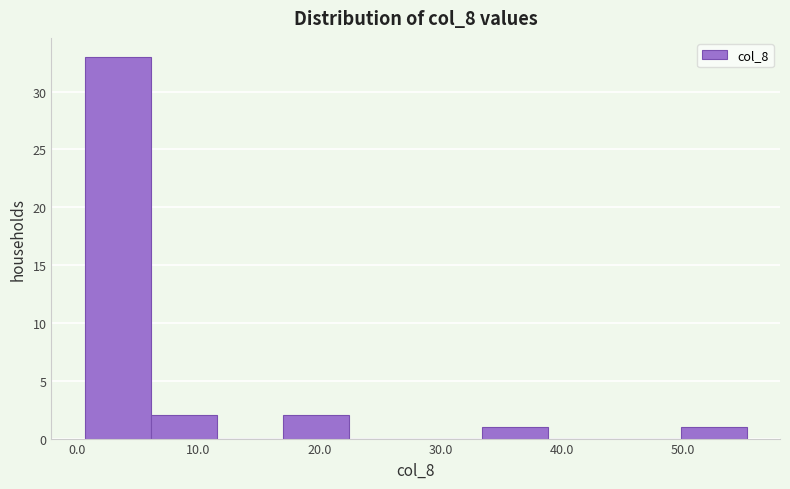

Which range on the x-axis has the tallest bar?

1 to 6